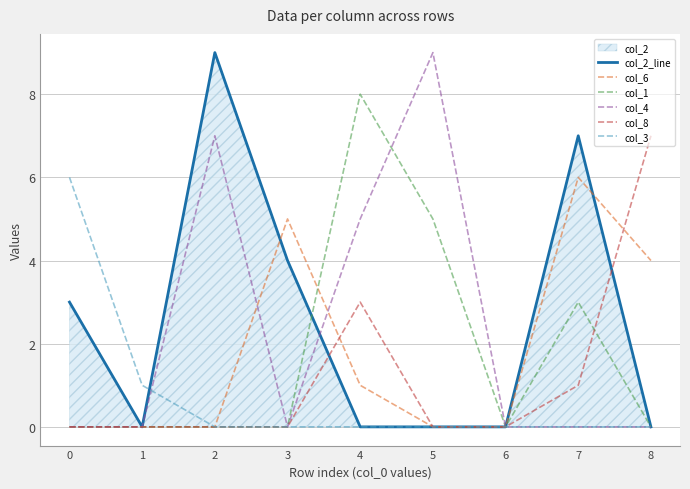

How many times do col_3 and col_2_line cross each other?

1